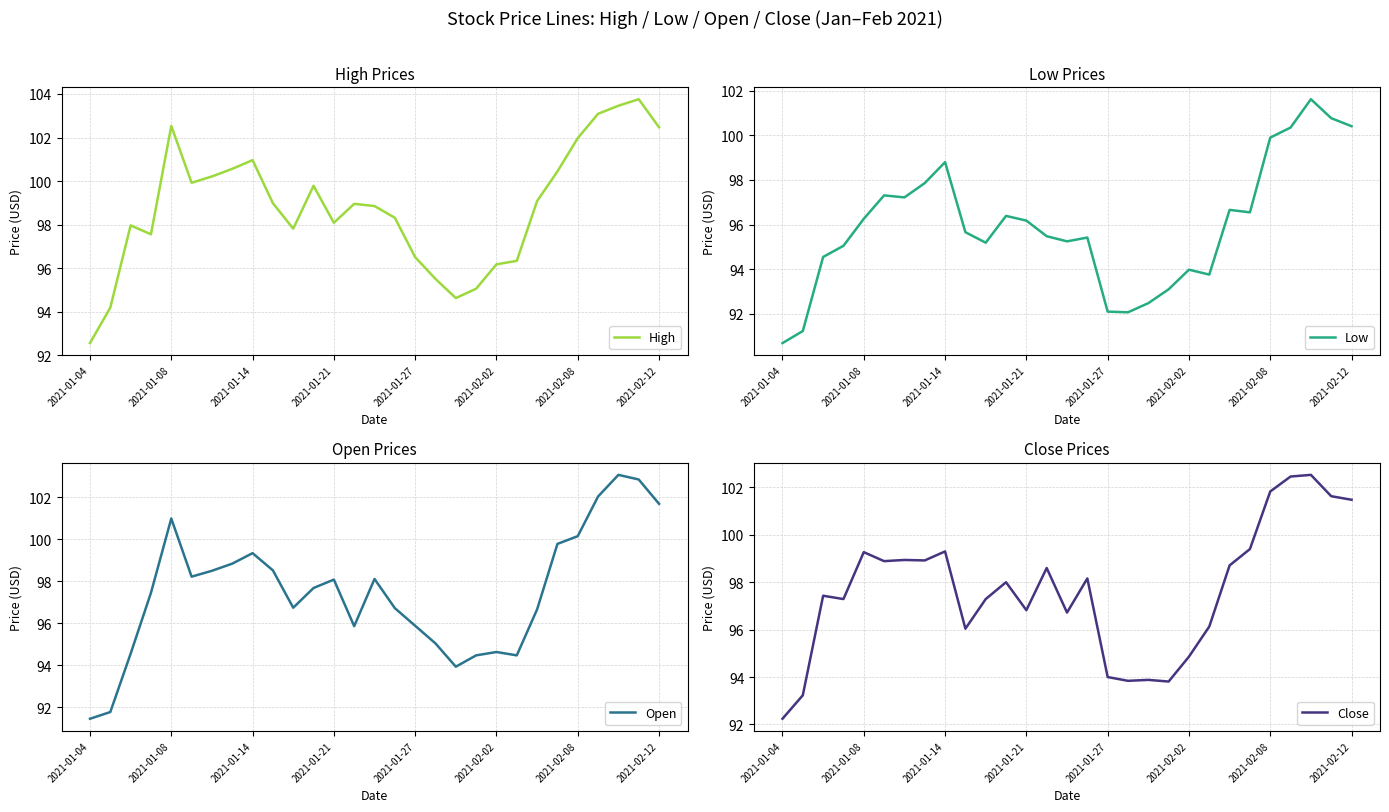

What is the difference between the maximum and minimum values in the Low series?

10.9